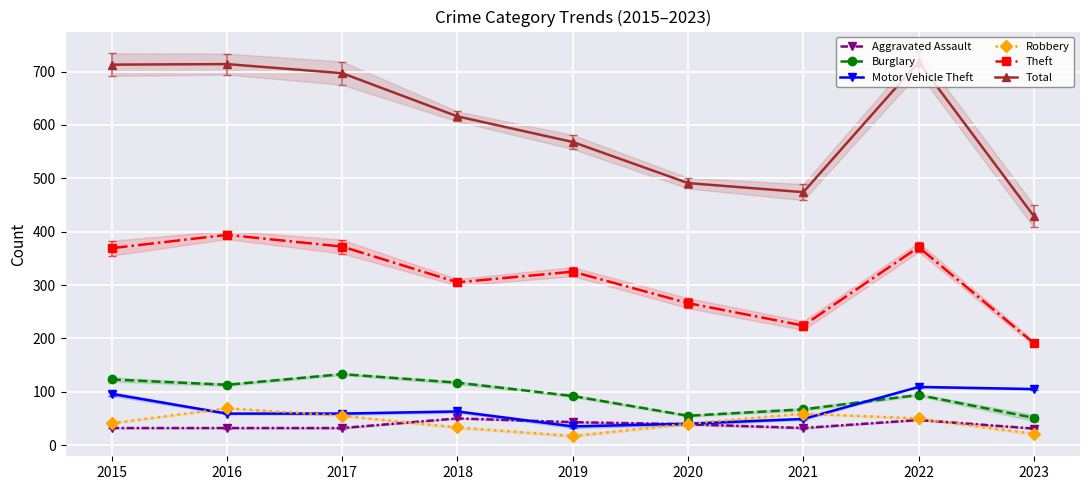

Reading left to right, what are all the values shown in this chart?

Aggravated Assault: 32	32	32	50	43	39	32	47	31
Burglary: 123	113	133	117	92	55	67	94	51
Motor Vehicle Theft: 96	59	59	63	35	40	49	109	105
Robbery: 41	69	55	33	17	40	59	50	21
Theft: 369	394	372	305	325	266	224	371	191
Total: 713	714	697	616	568	491	474	718	429